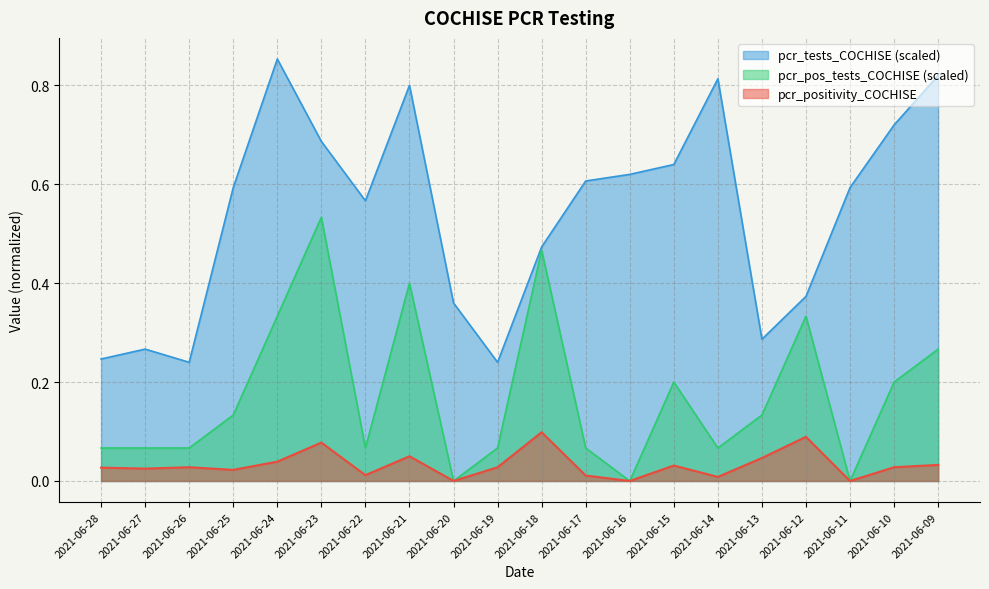

Reading right to left, what are all the values shown in this chart?

pcr_positivity_COCHISE: 2021-06-09=0.0	2021-06-10=0.0	2021-06-11=0.0	2021-06-12=0.1	2021-06-13=0.0	2021-06-14=0.0	2021-06-15=0.0	2021-06-16=0.0	2021-06-17=0.0	2021-06-18=0.1	2021-06-19=0.0	2021-06-20=0.0	2021-06-21=0.1	2021-06-22=0.0	2021-06-23=0.1	2021-06-24=0.0	2021-06-25=0.0	2021-06-26=0.0	2021-06-27=0.0	2021-06-28=0.0
pcr_tests_COCHISE: 2021-06-09=0.8	2021-06-10=0.7	2021-06-11=0.6	2021-06-12=0.4	2021-06-13=0.3	2021-06-14=0.8	2021-06-15=0.6	2021-06-16=0.6	2021-06-17=0.6	2021-06-18=0.5	2021-06-19=0.2	2021-06-20=0.4	2021-06-21=0.8	2021-06-22=0.6	2021-06-23=0.7	2021-06-24=0.9	2021-06-25=0.6	2021-06-26=0.2	2021-06-27=0.3	2021-06-28=0.2
pcr_pos_tests_COCHISE: 2021-06-09=0.3	2021-06-10=0.2	2021-06-11=0.0	2021-06-12=0.3	2021-06-13=0.1	2021-06-14=0.1	2021-06-15=0.2	2021-06-16=0.0	2021-06-17=0.1	2021-06-18=0.5	2021-06-19=0.1	2021-06-20=0.0	2021-06-21=0.4	2021-06-22=0.1	2021-06-23=0.5	2021-06-24=0.3	2021-06-25=0.1	2021-06-26=0.1	2021-06-27=0.1	2021-06-28=0.1